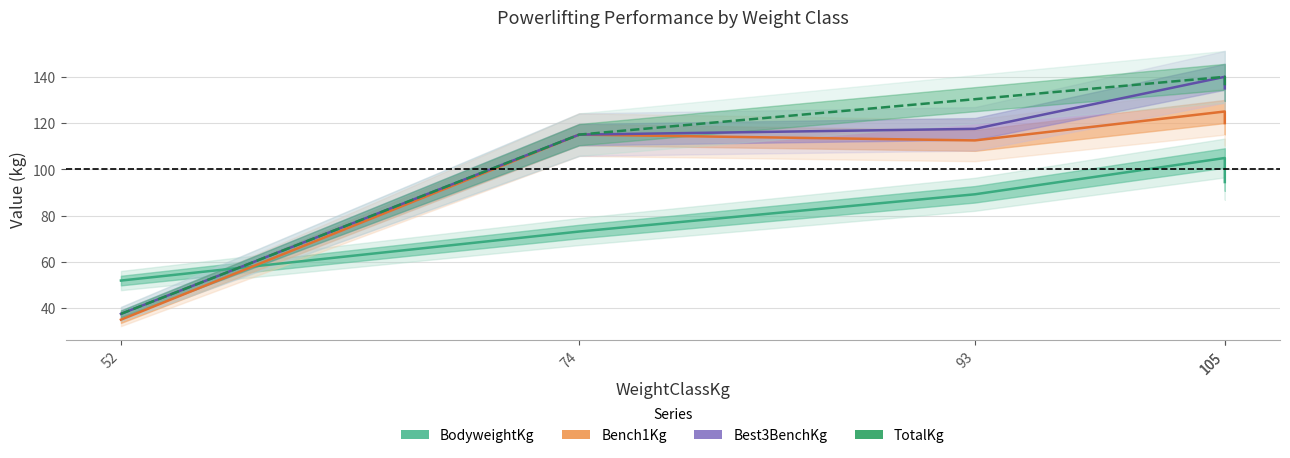

Is this an area chart (filled region under the line)?

No